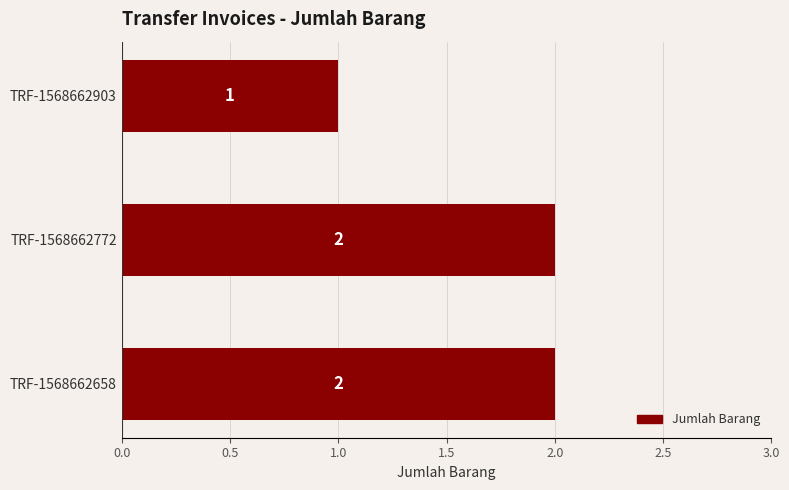

True or false: the data shows 1 at TRF-1568662658.

False